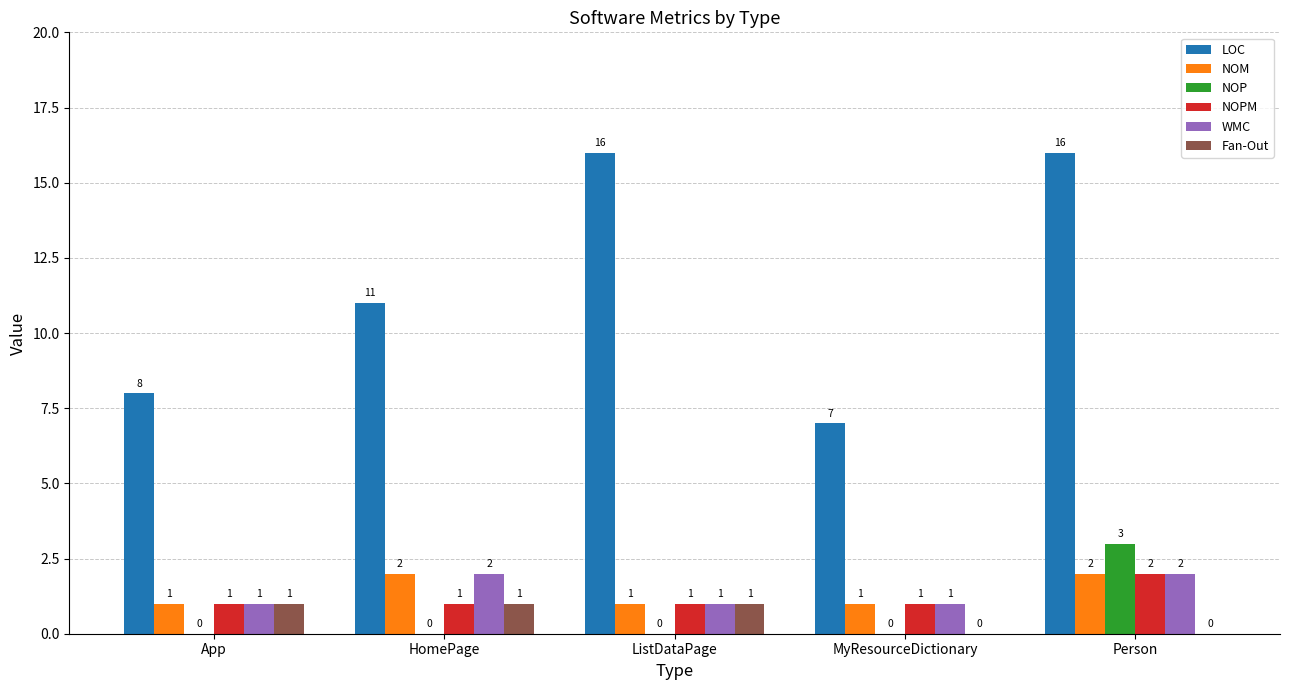

What is the spread (max minus min) of values at App?

8